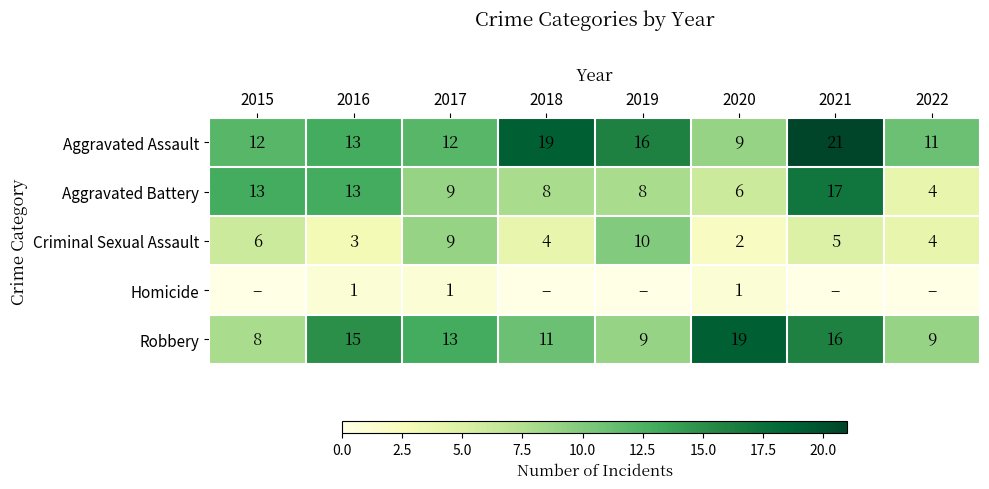

What is the highest value of the Criminal Sexual Assault series?

10